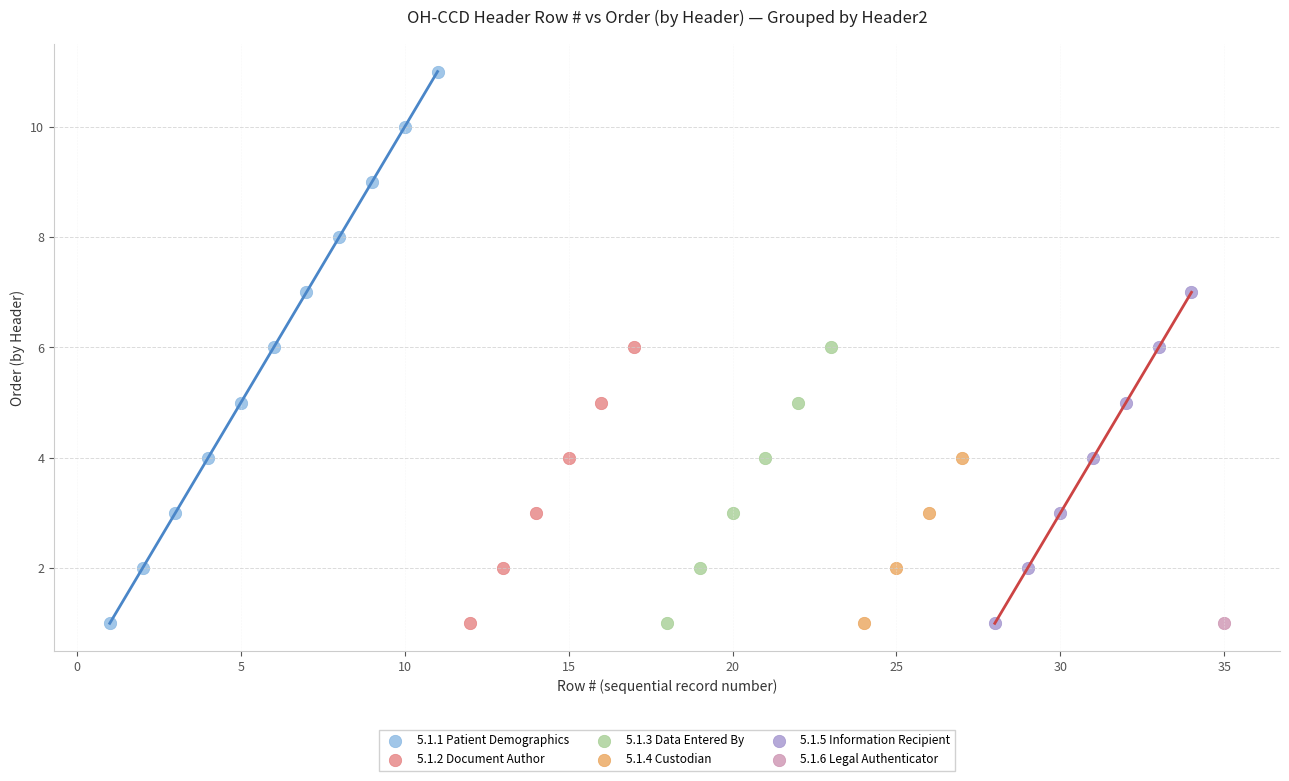

What are all the series names shown in the legend?

5.1.1 Patient Demographics, 5.1.2 Document Author, 5.1.3 Data Entered By, 5.1.4 Custodian, 5.1.5 Information Recipient, 5.1.6 Legal Authenticator